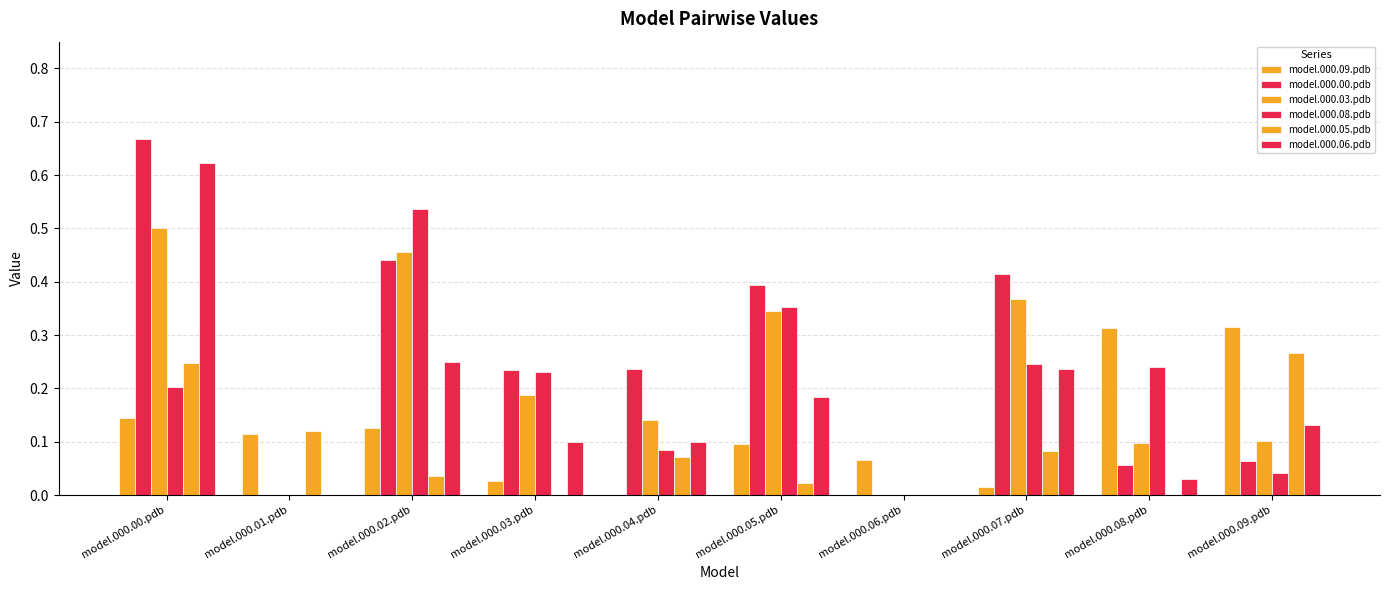

How many groups of bars are there?

10